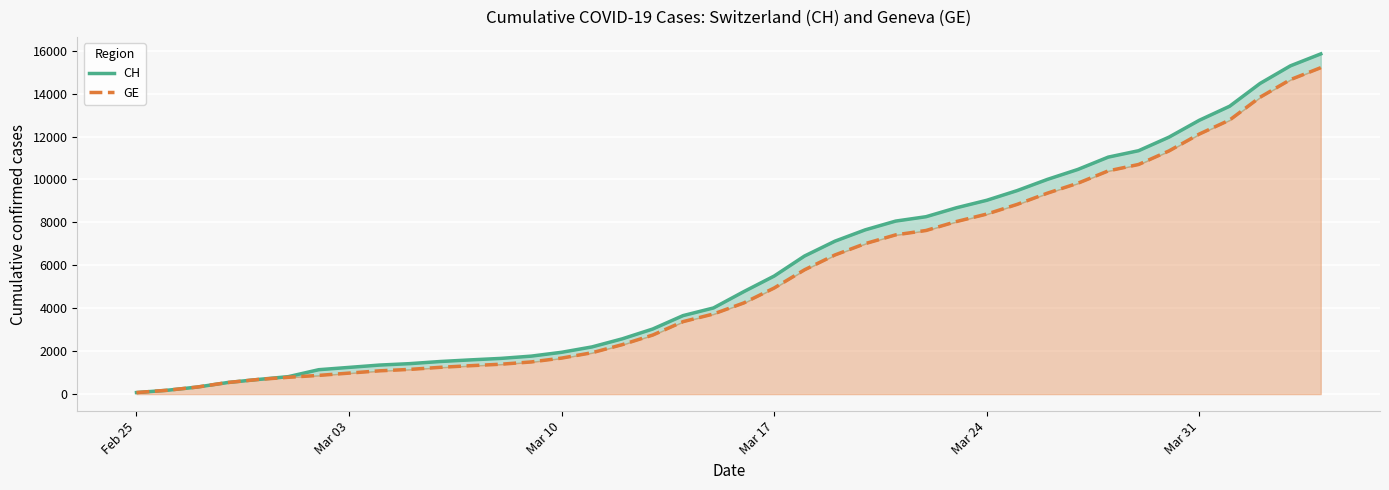

How many values in the CH series are below 4775?

20